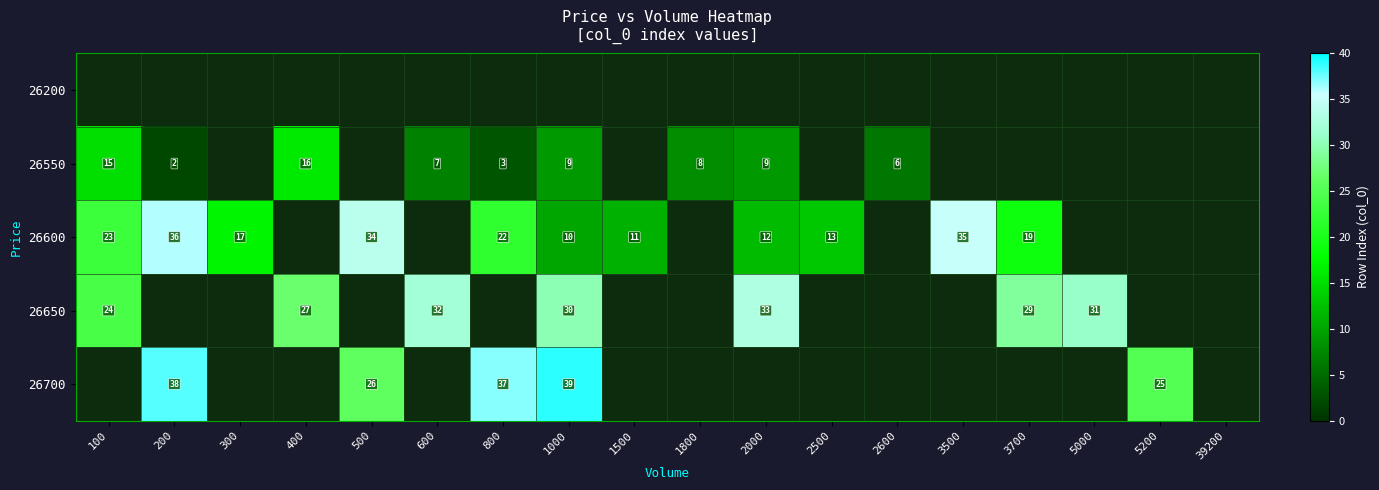

The value of 26550 at 100 is 15. True or false?

True